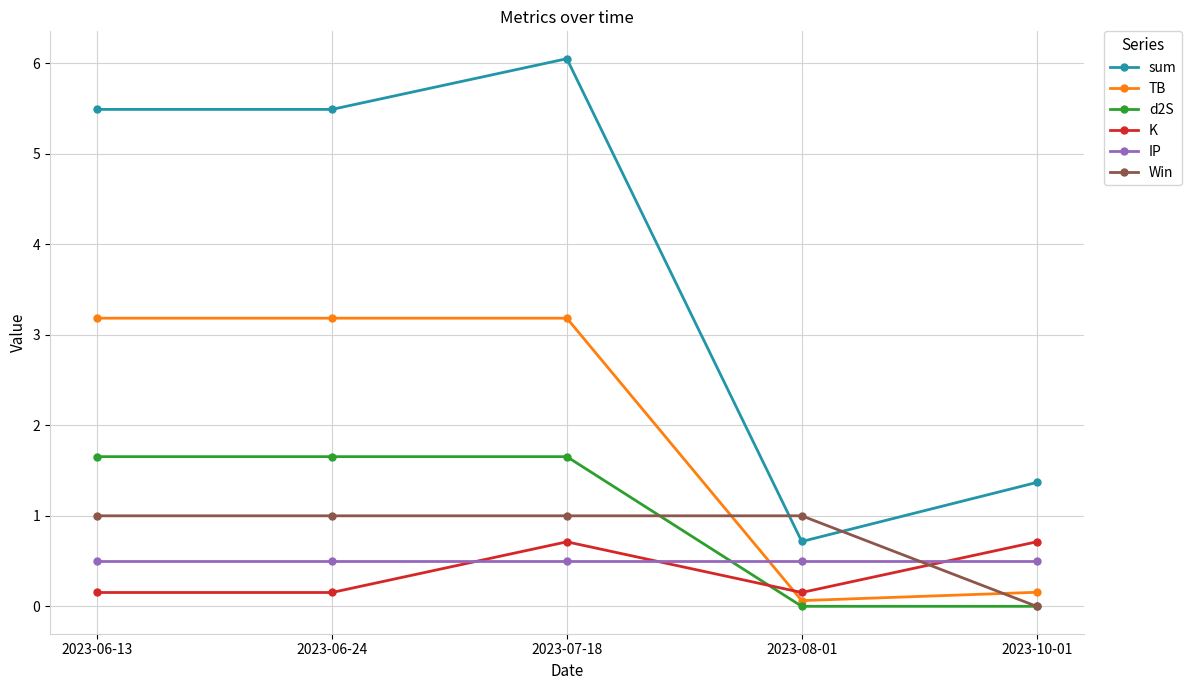

How many lines are shown in the chart?

6